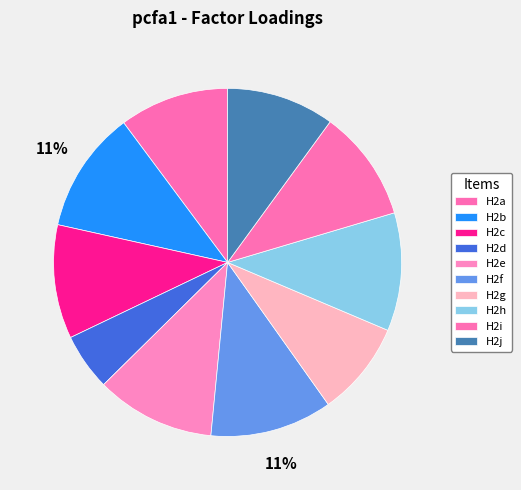

Which slice is the largest?

H2f